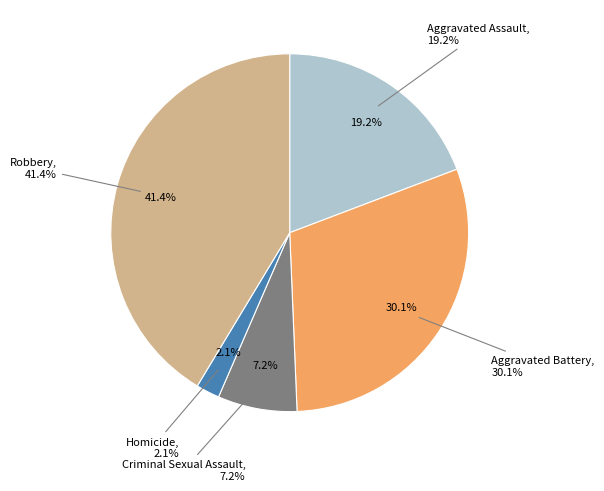

Between Homicide and Aggravated Assault, which is larger?

Aggravated Assault